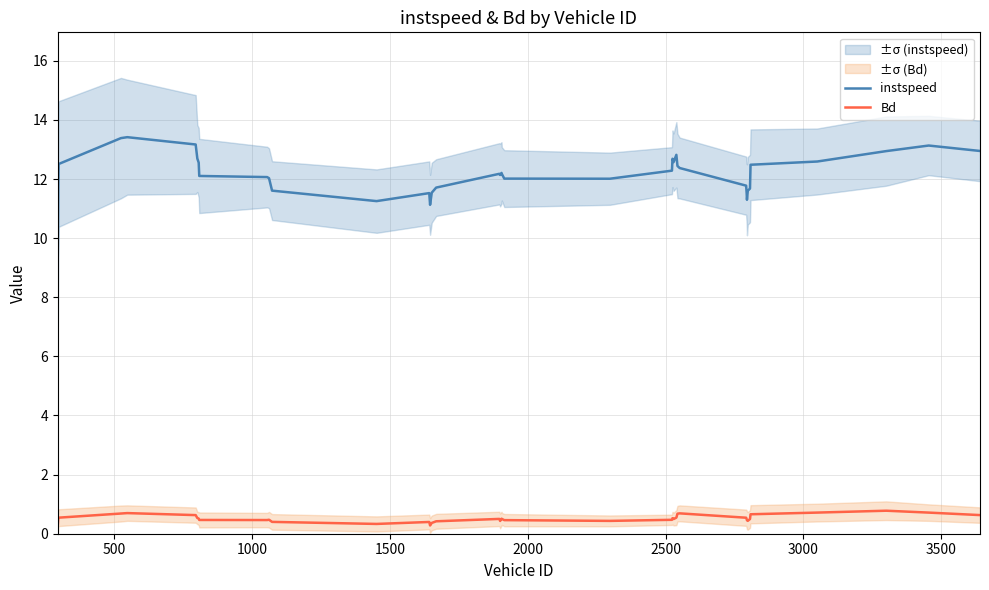

What are all the series names shown in the legend?

instspeed, Bd